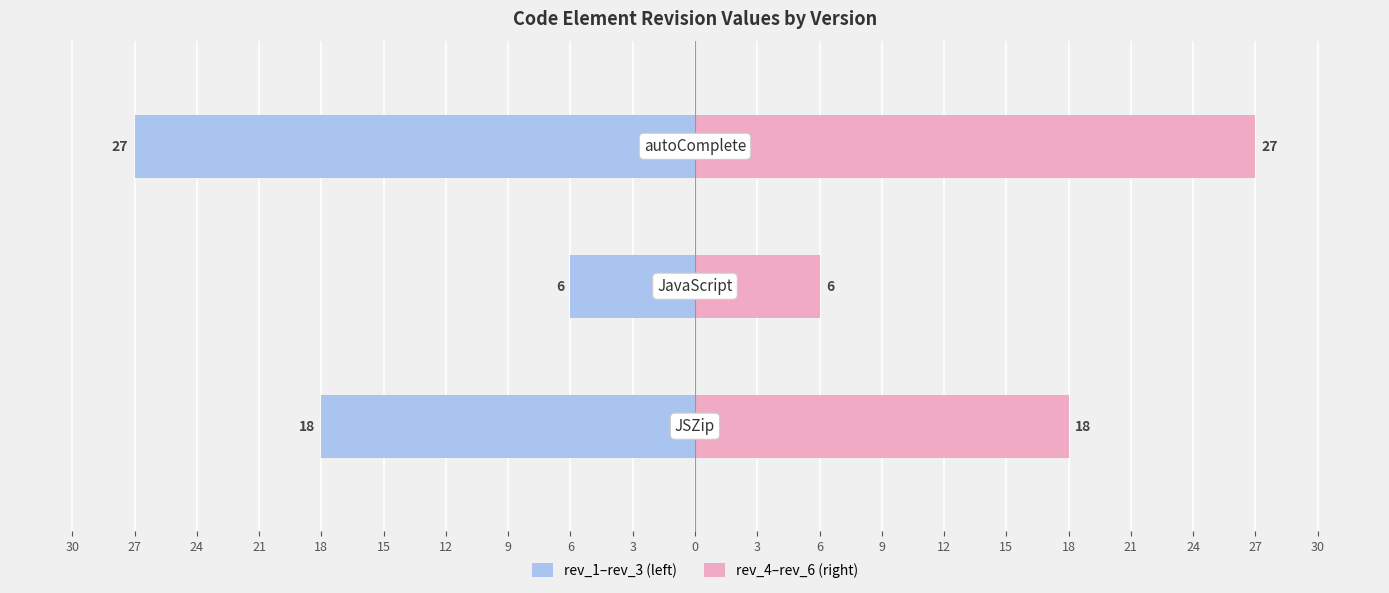

How many values in the rev_1–rev_3 (left) series exceed -18?

1